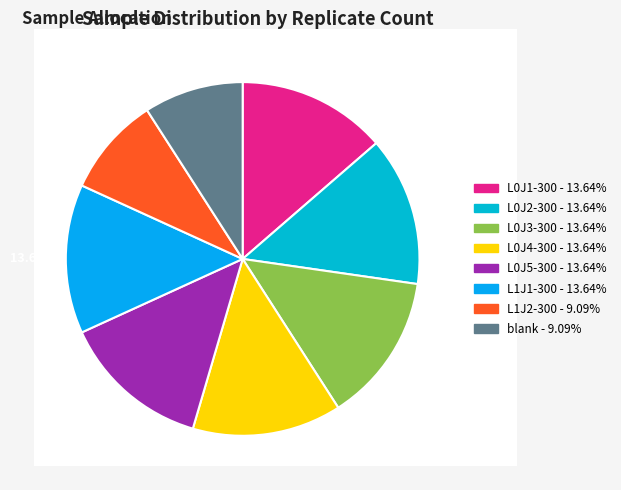

How much of the chart is everything except L0J4-300?

86.4%